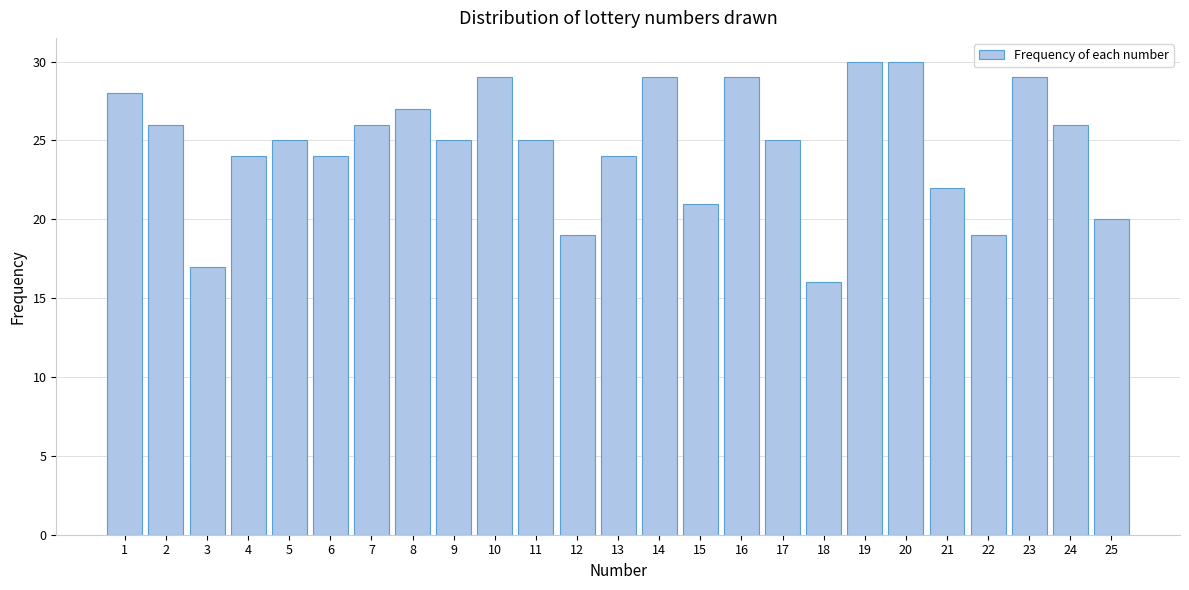

Reading left to right, transcribe all the data shown in this chart.

1=28	2=26	3=17	4=24	5=25	6=24	7=26	8=27	9=25	10=29	11=25	12=19	13=24	14=29	15=21	16=29	17=25	18=16	19=30	20=30	21=22	22=19	23=29	24=26	25=20